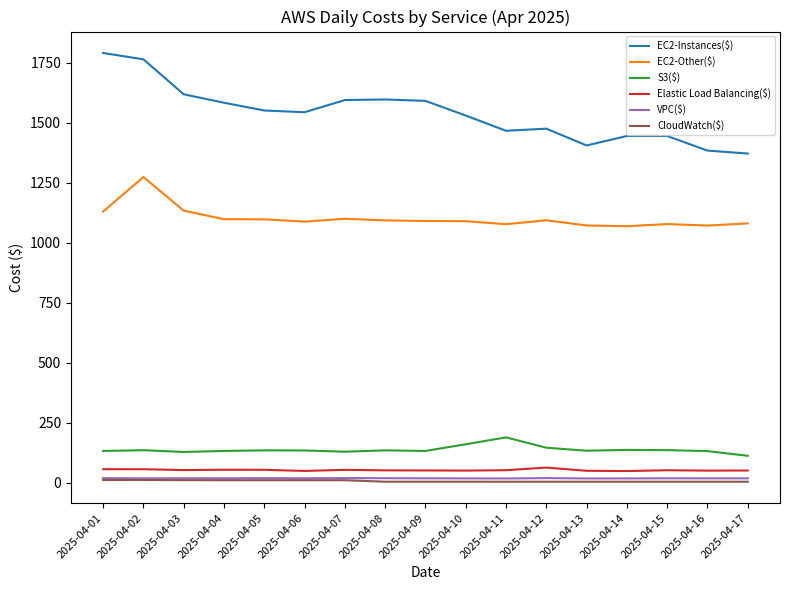

What is the total value across all series at 2025-04-06?

2840.2